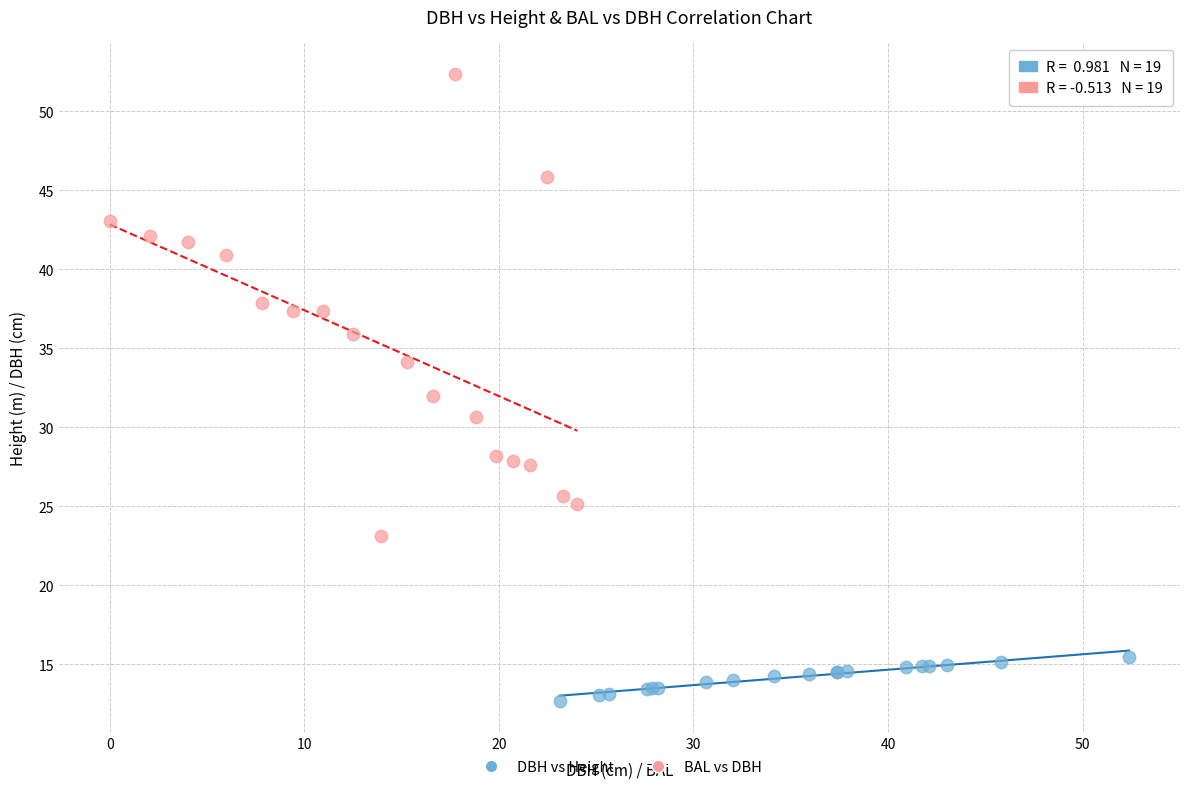

Which series reaches the minimum Y coordinate?

DBH vs Height